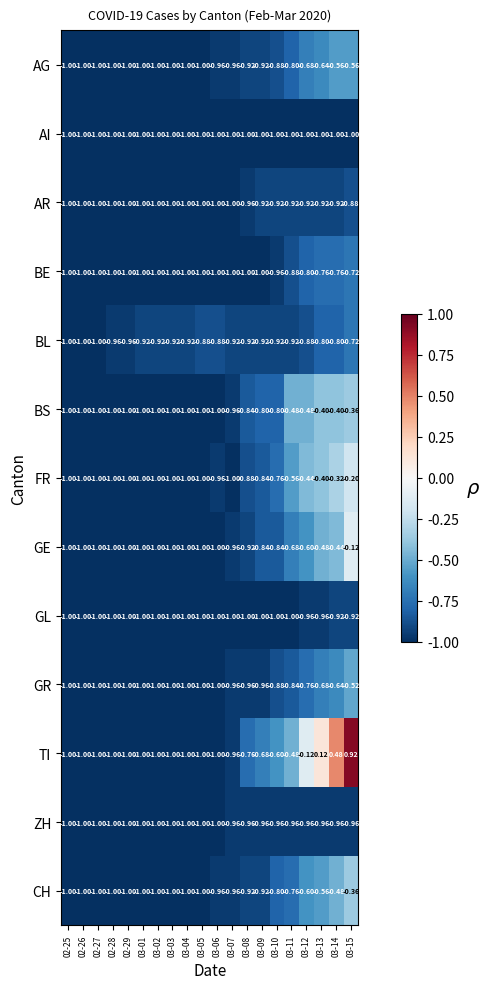

Which series changed the most between 03-03 and 03-10?

TI